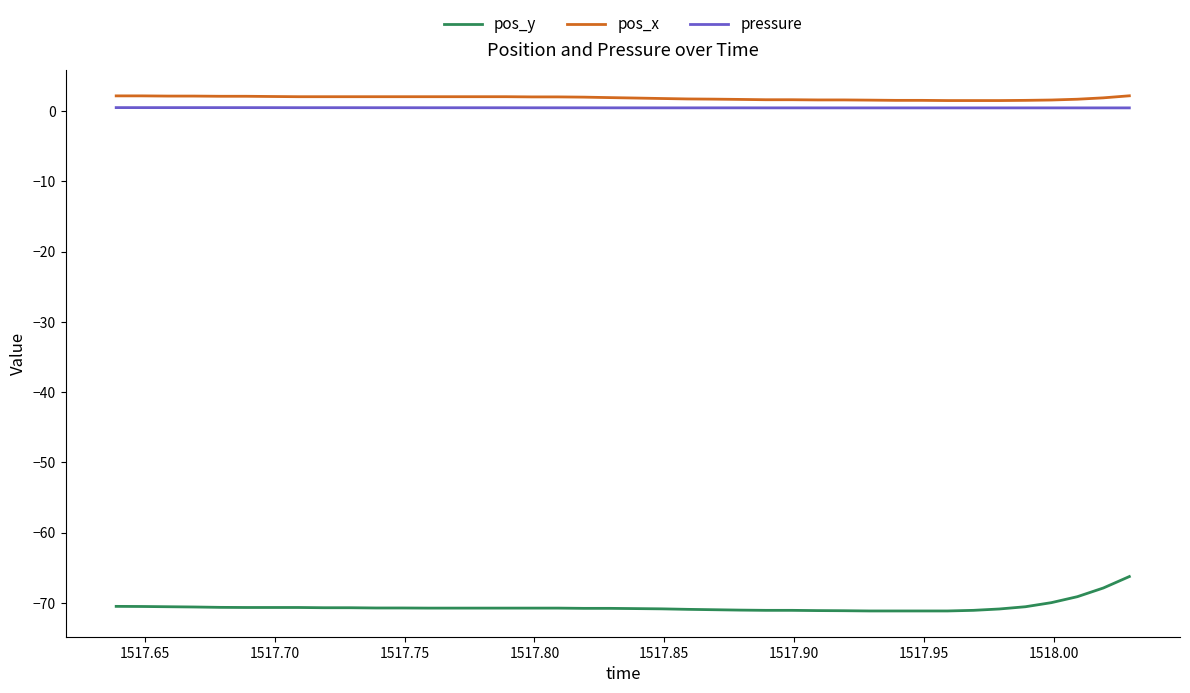

What is the minimum value shown in the chart?

-71.2